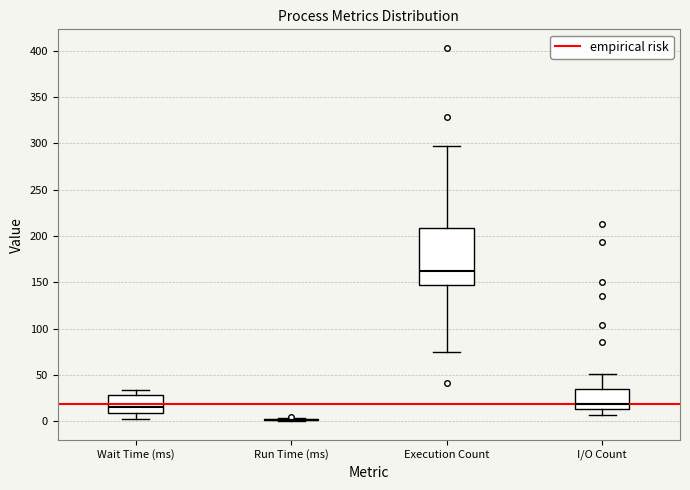

Reading left to right, transcribe this box plot: for each box, give where its median line is, the range the box spans, and where its two whiskers end, as read against the y-axis. The values are not printed on the chart, so give them approximately, as read against the axis.

Wait Time (ms): median 15, box 10 to 30, whiskers 0 to 35
Run Time (ms): box collapsed to a line at 0, whiskers 0 to 5
Execution Count: median 165, box 145 to 210, whiskers 75 to 295
I/O Count: median 20, box 15 to 35, whiskers 5 to 50